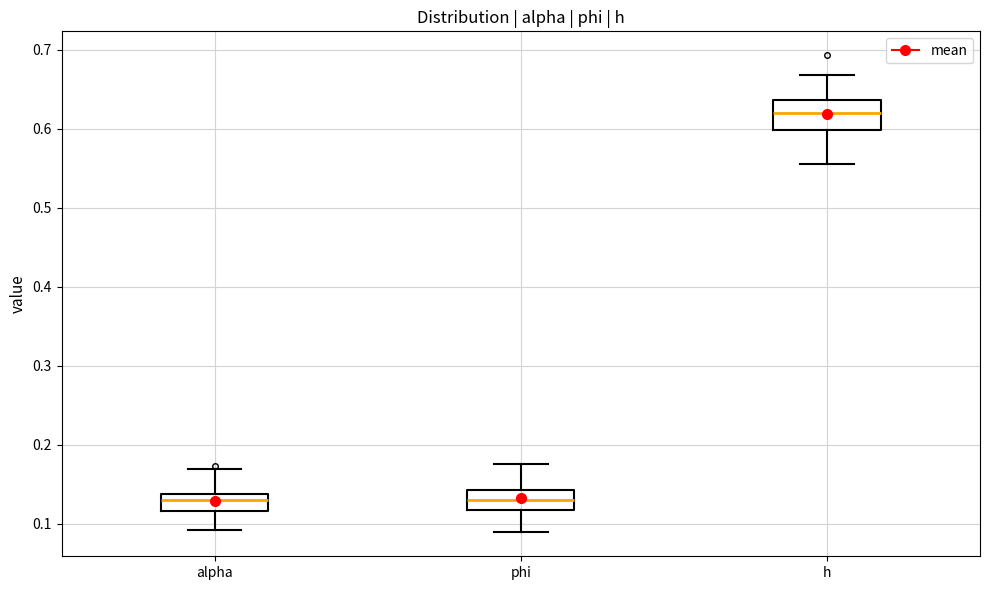

Comparing the boxes themselves (not the whiskers), which one is the tallest?

h